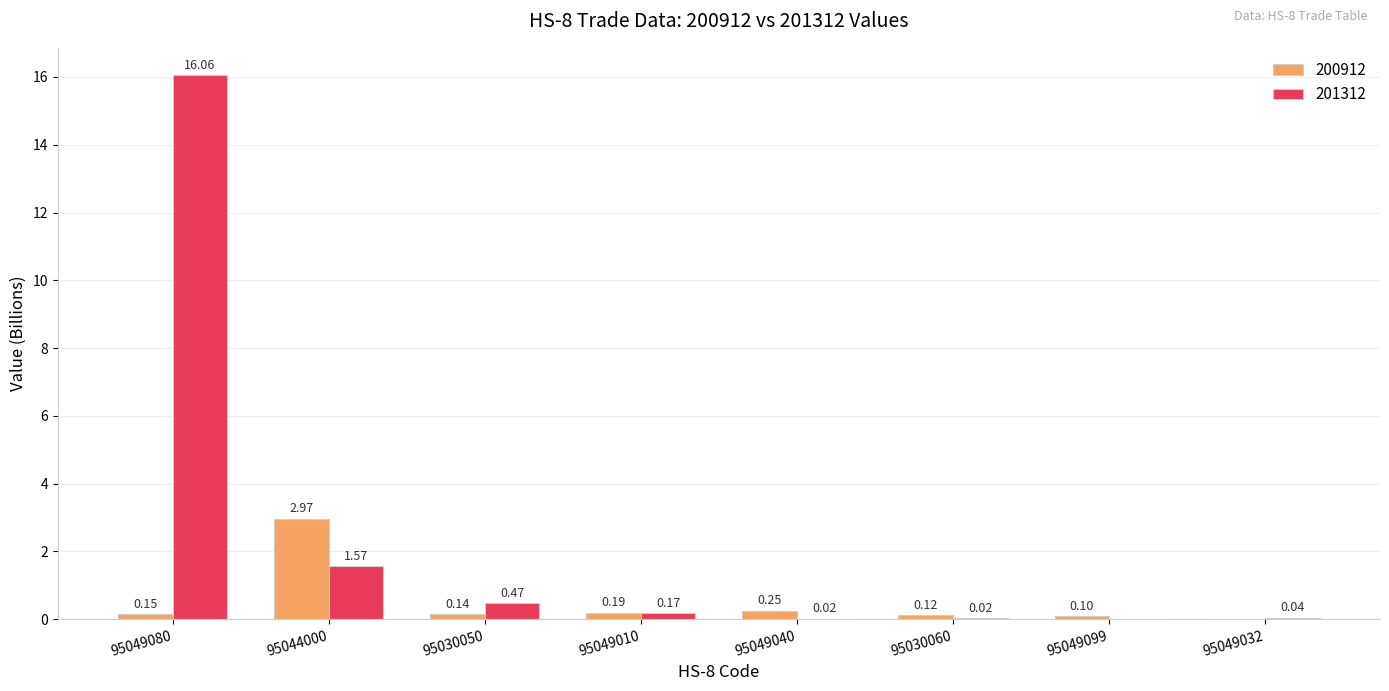

How many data points in 201312 are above 0?

7